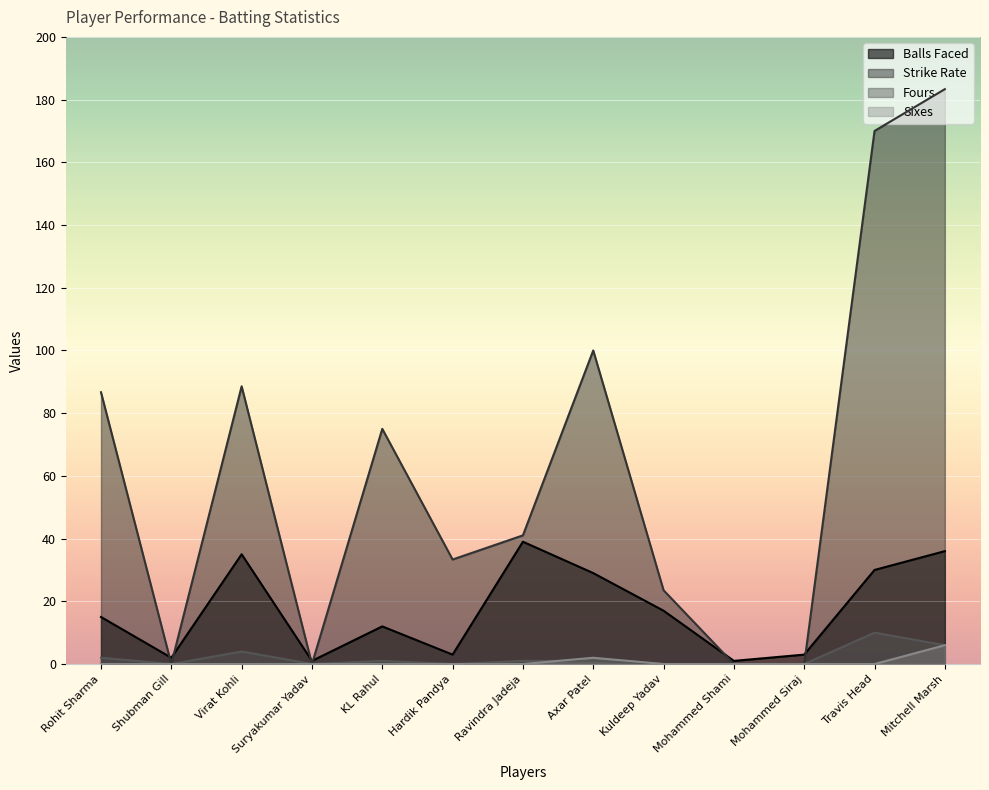

The Sixes series shows -3.6 at Rohit Sharma. True or false?

False